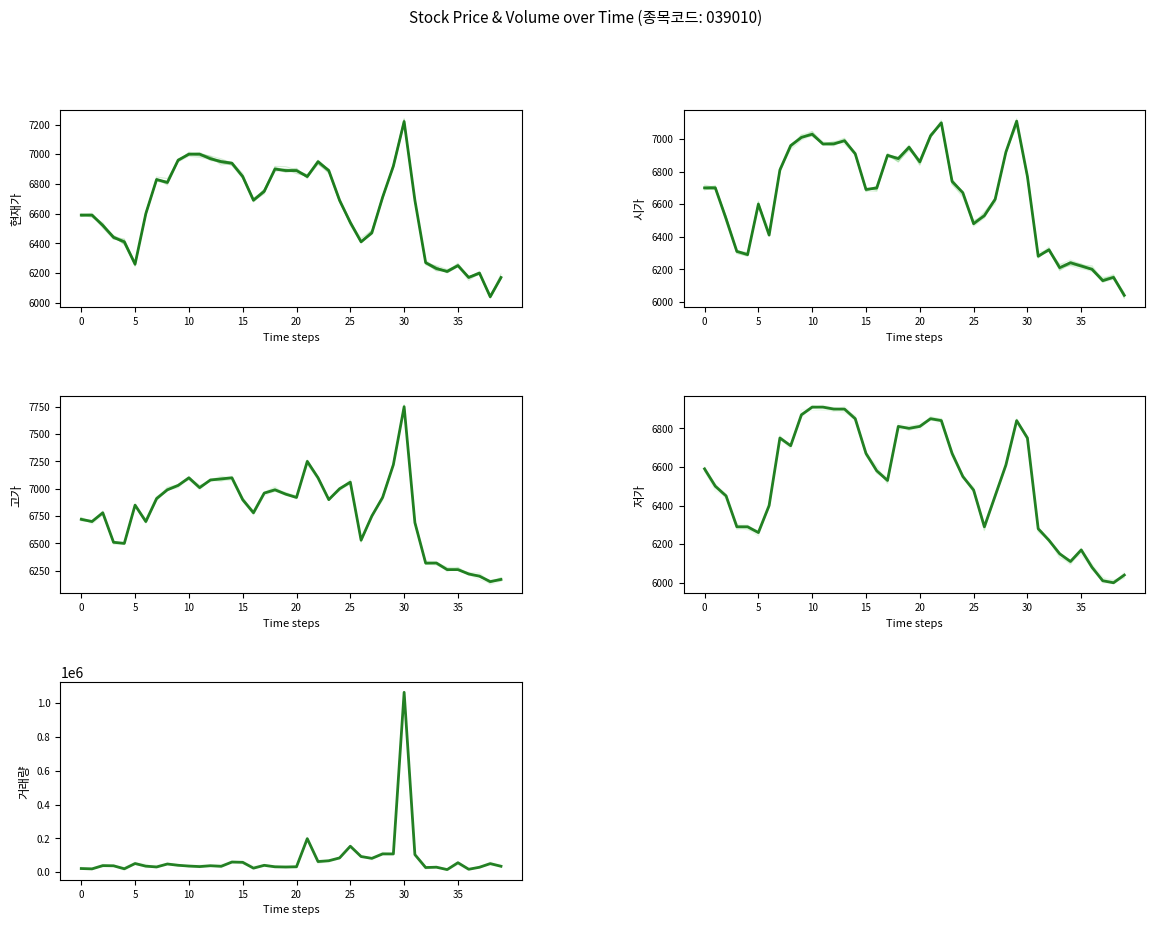

The value of 고가 at 20200506 is 4320. True or false?

False